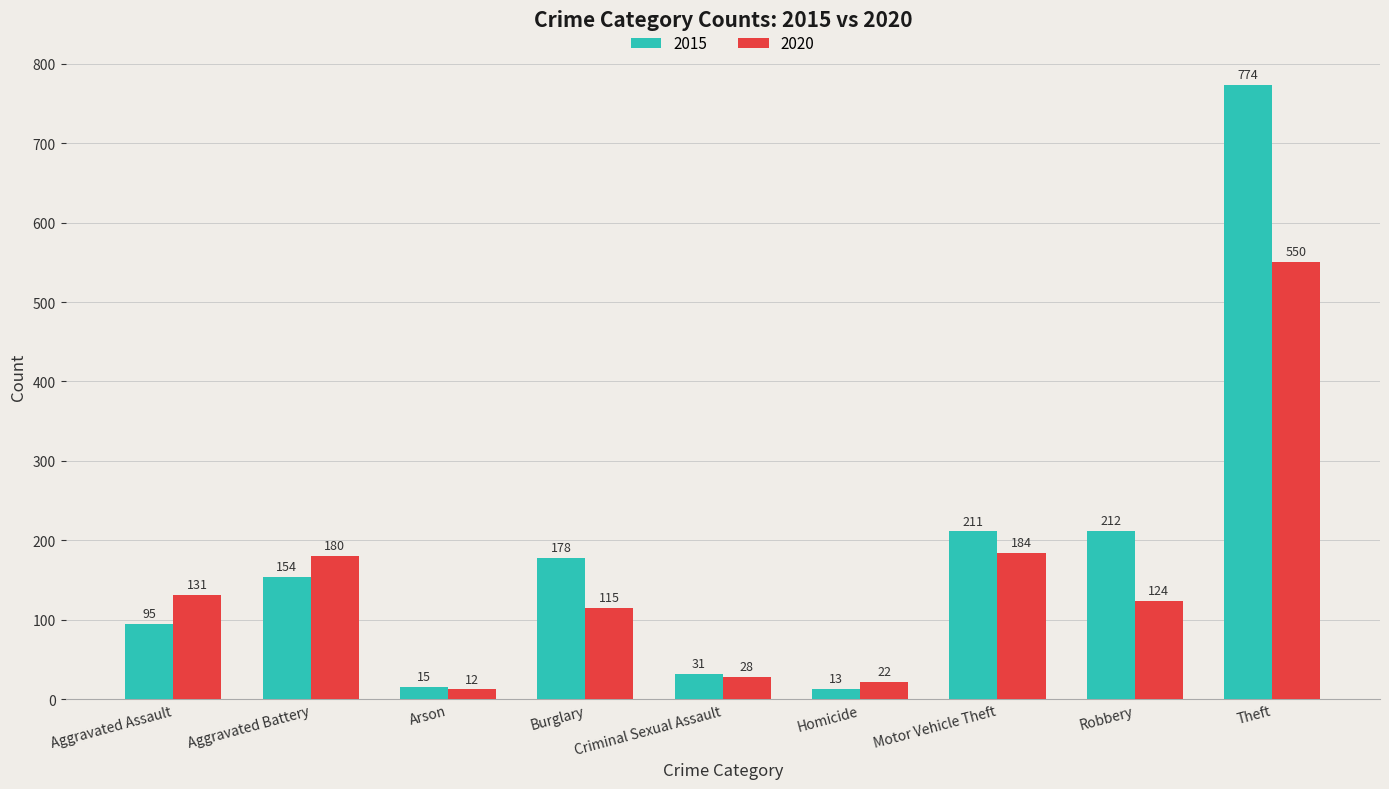

Where is 2020 nearest to the value 281?

Motor Vehicle Theft